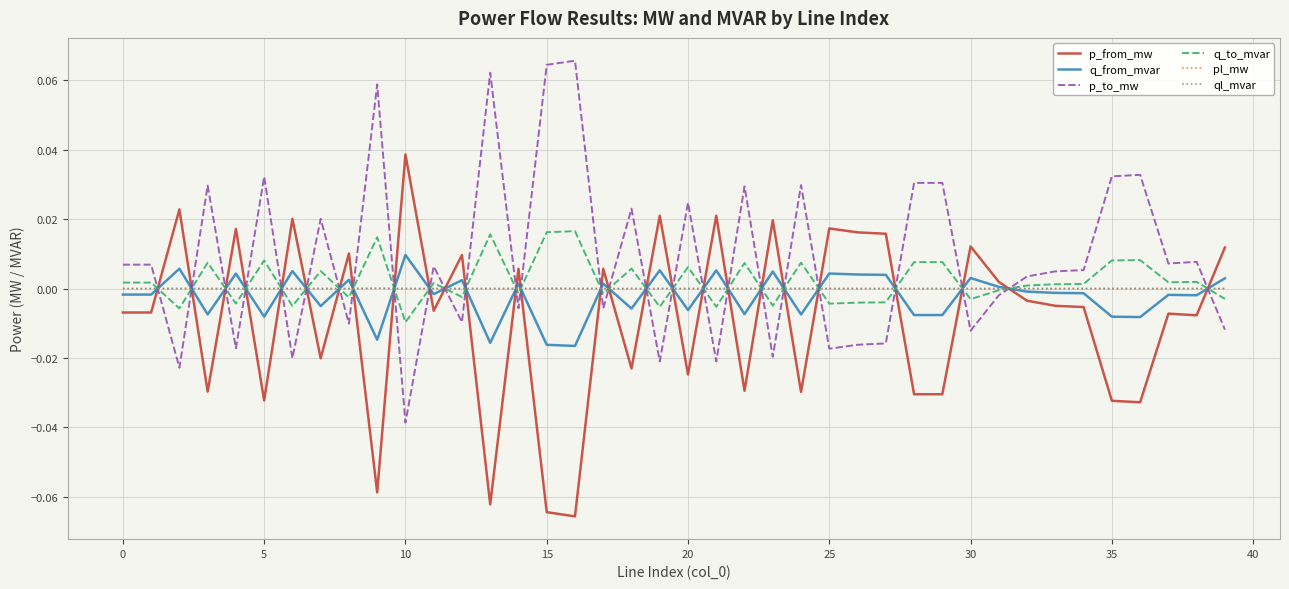

Which series ends up on top after the final intersection of pl_mw and p_from_mw?

p_from_mw